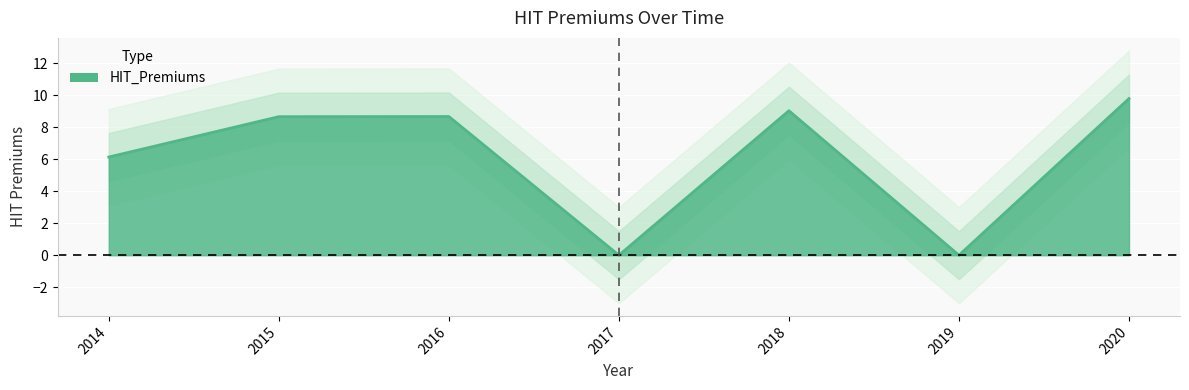

What is the change in value from 2017 to 2018?

+9.0